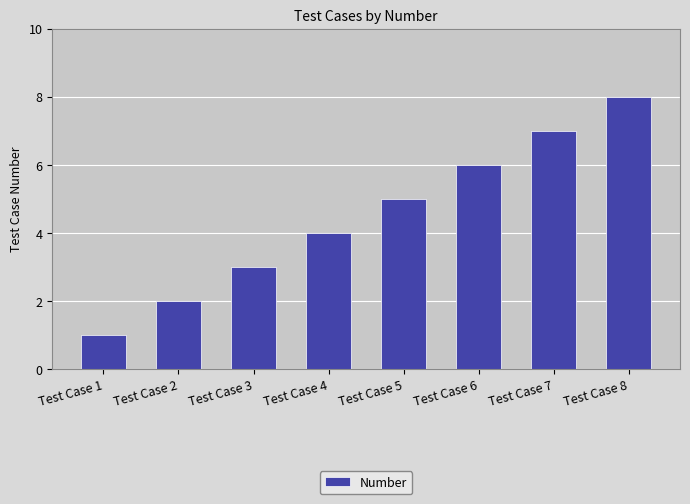

What is the sum of the values at Test Case 7 and Test Case 5?

12